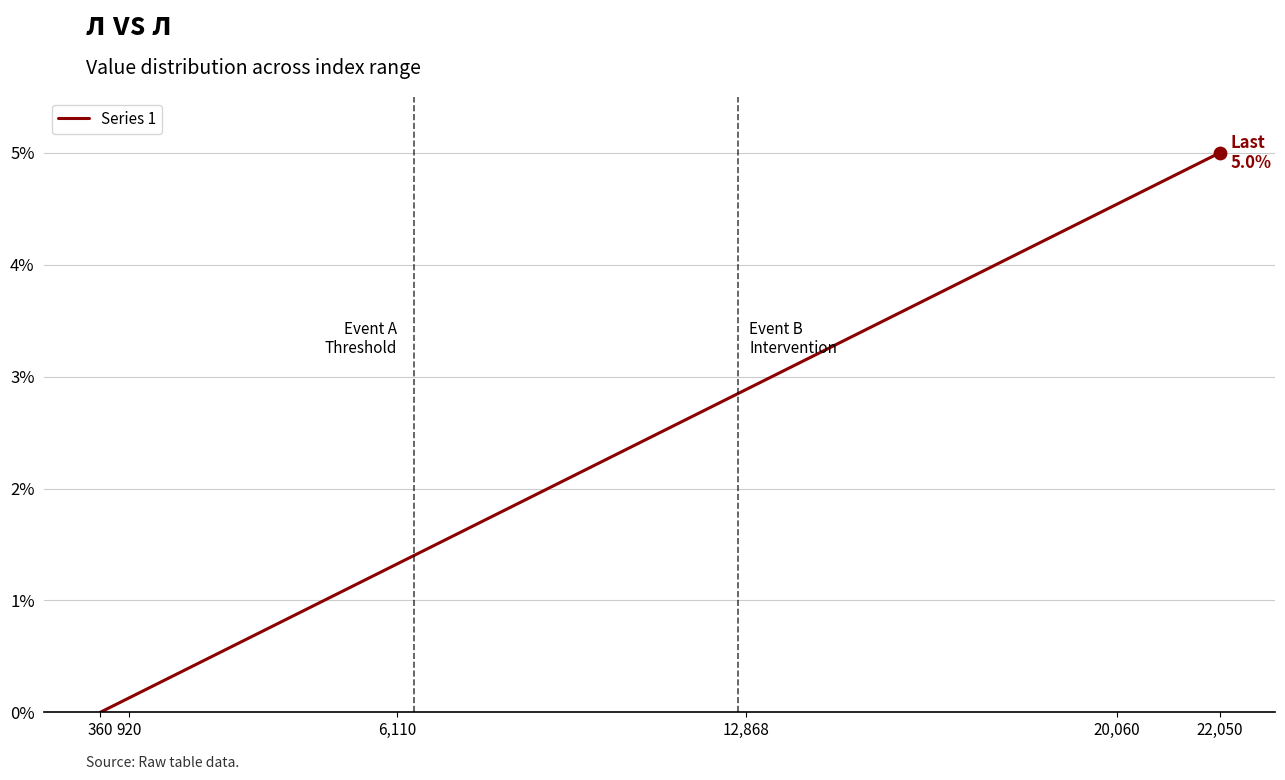

What is the difference between the maximum and minimum values?

5.0